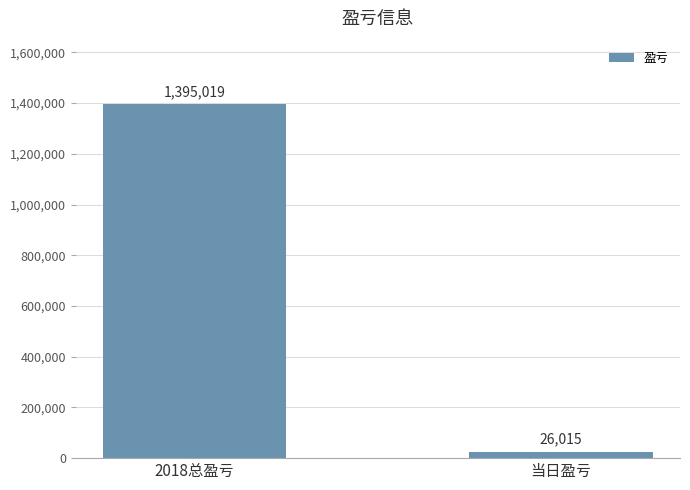

How many distinct data groups are displayed?

1